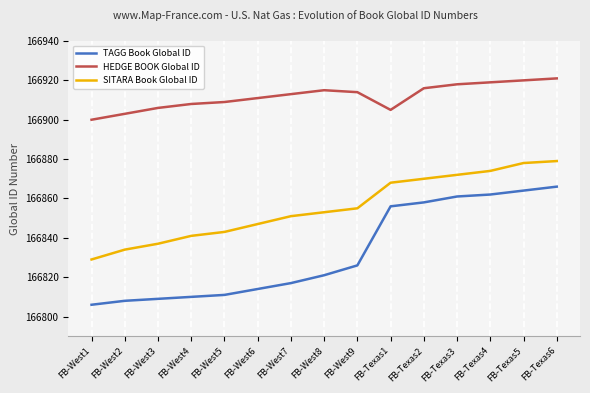

Which series has the largest range (max minus min)?

TAGG Book Global ID